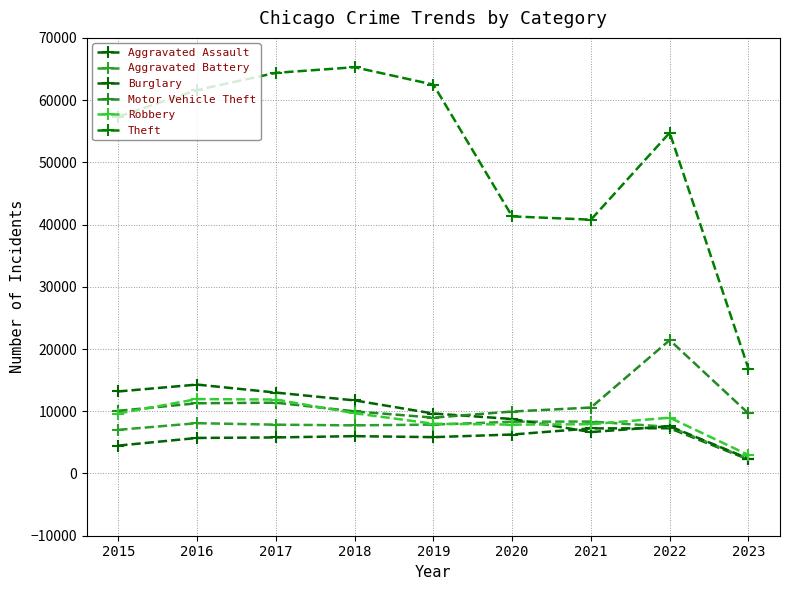

The value of Burglary at 2023 is 2374. True or false?

True